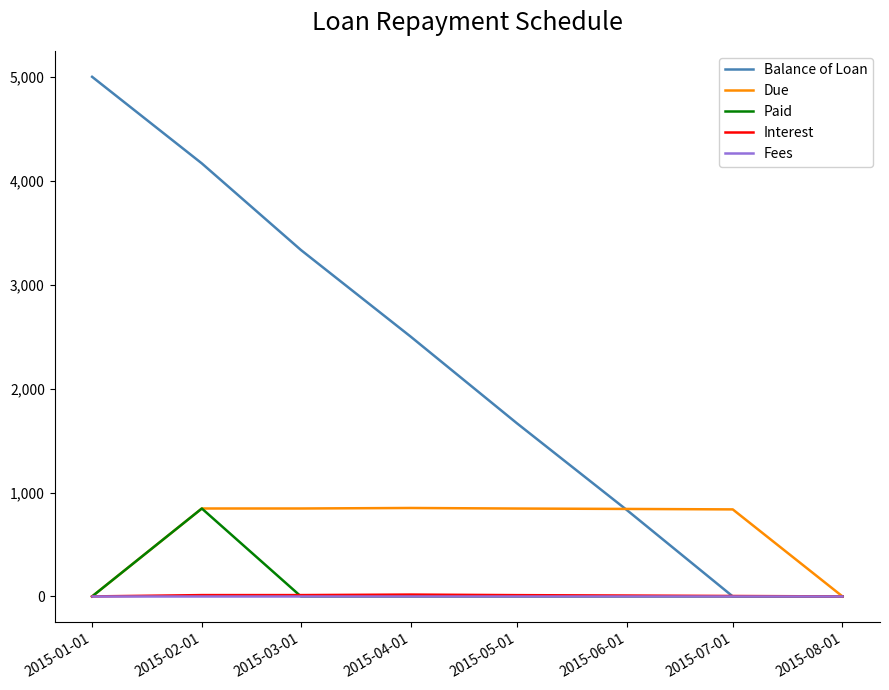

True or false: Balance of Loan has a value of 4166.7 at 2015-02-01.

True